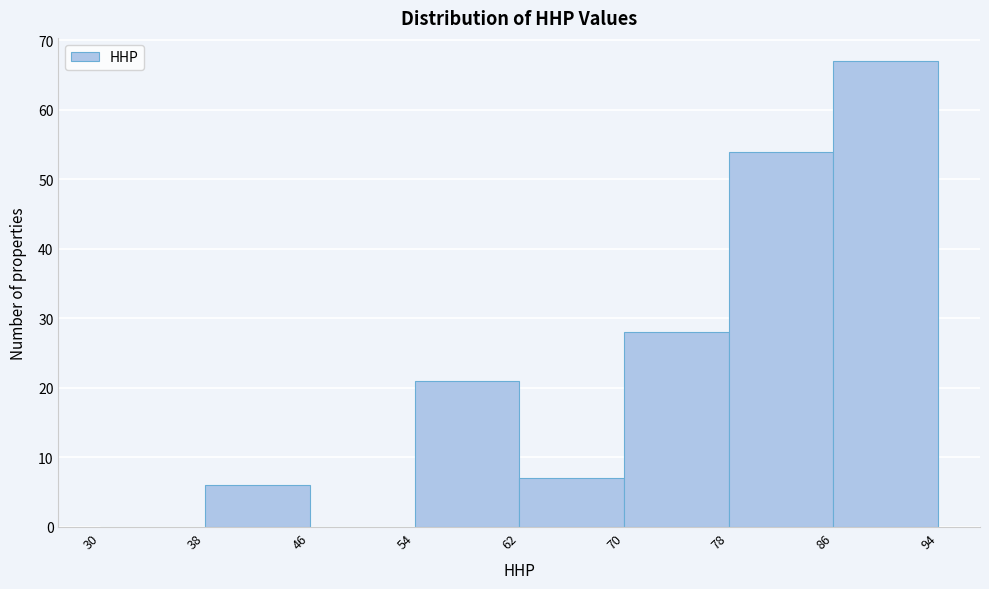

Reading left to right, transcribe this chart: for each bar, give the range it covers on the x-axis and its height. The values are not printed on the chart, so give them approximately, as read against the axis.

30 to 38: 0
38 to 46: 6
46 to 54: 0
54 to 62: 21
62 to 70: 7
70 to 78: 28
78 to 86: 54
86 to 94: 67